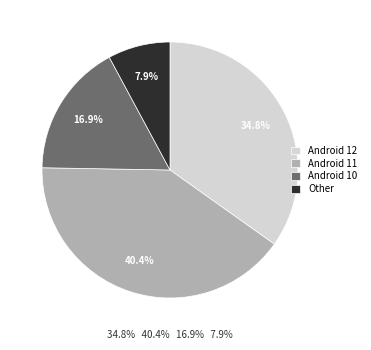

Is the sum of Android 12 and Android 10 greater than half?

Yes